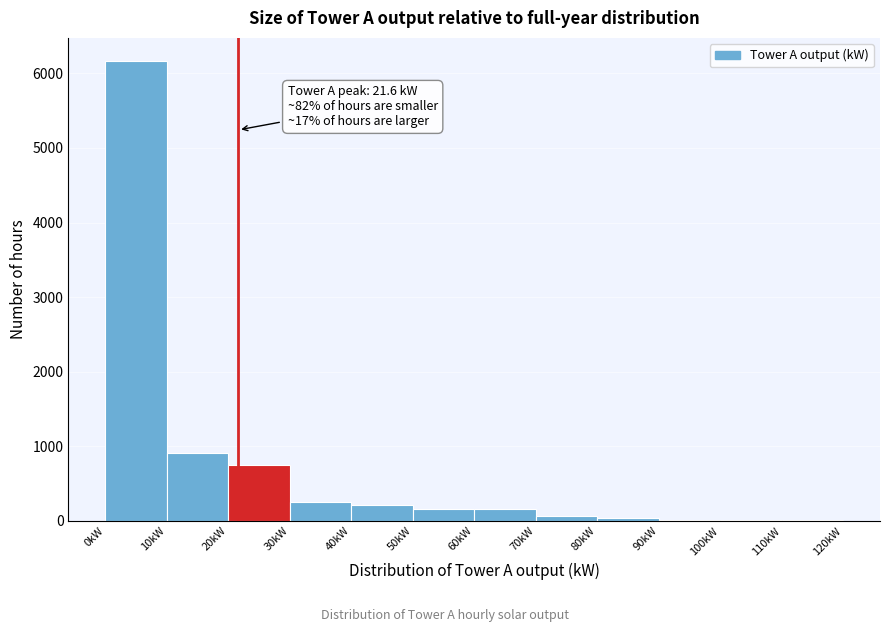

Over which range of the x-axis is the bar tallest?

0 to 10